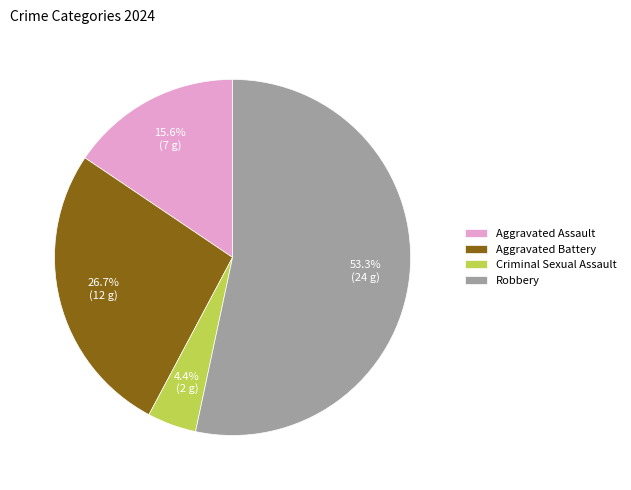

Do Aggravated Assault and Robbery together represent more than half of the pie?

Yes